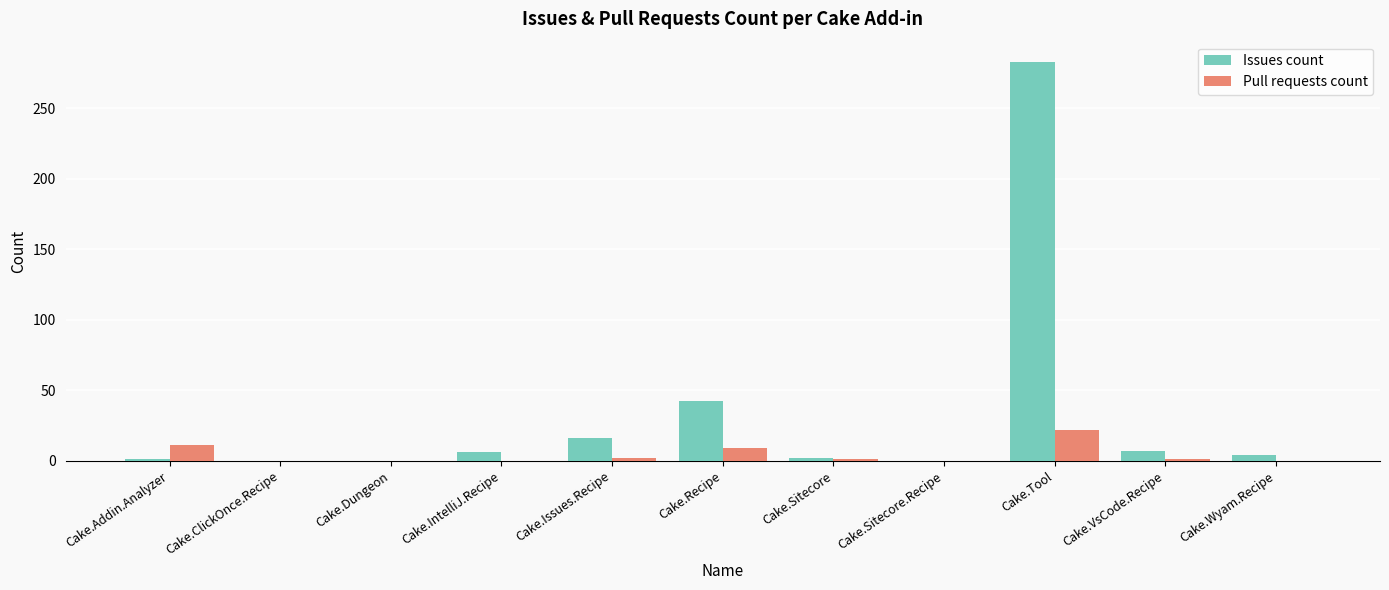

Which category has the highest value across all series?

Cake.Tool